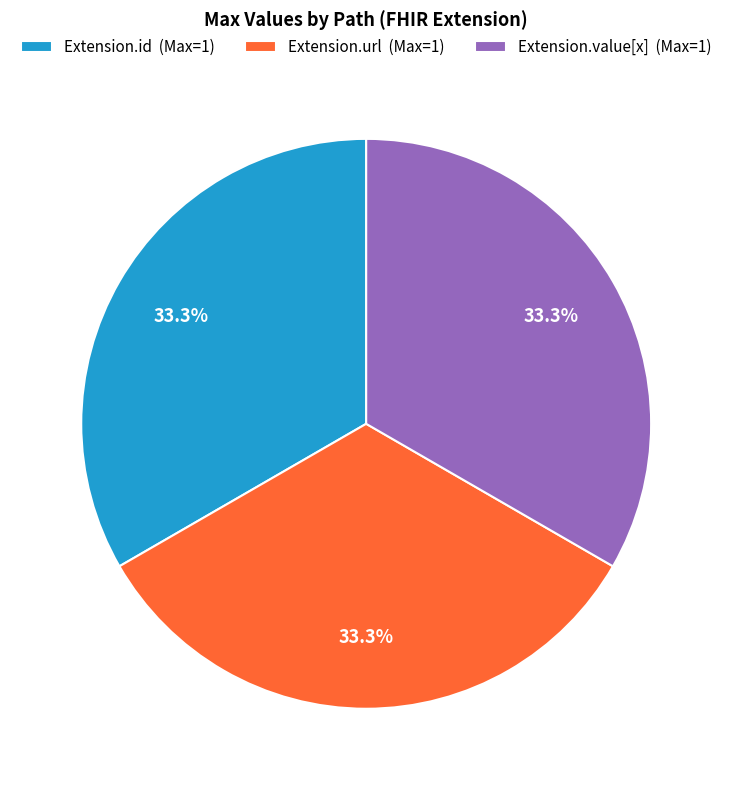

Combined, what portion of the pie is Extension.url (Max=1) and Extension.value[x] (Max=1)?

66.7%